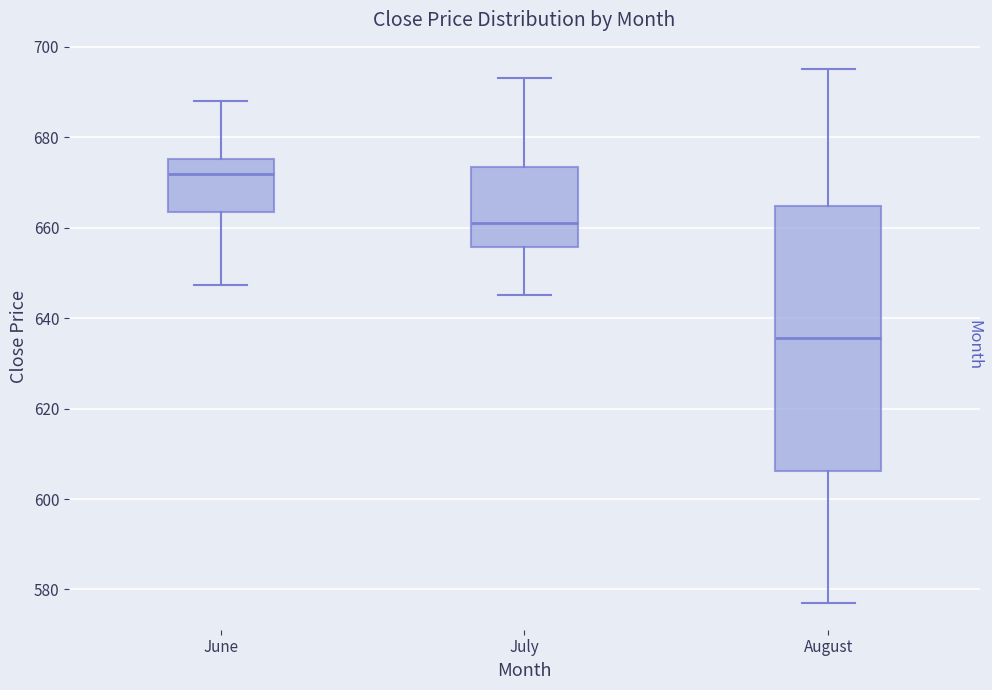

Reading left to right, read every box against the y-axis: the position of its median line, the range the box covers, and the ends of its whiskers. The values are not printed on the chart, so give them approximately, as read against the axis.

June: median 672, box 664 to 676, whiskers 648 to 688
July: median 662, box 656 to 674, whiskers 646 to 694
August: median 636, box 606 to 664, whiskers 578 to 696